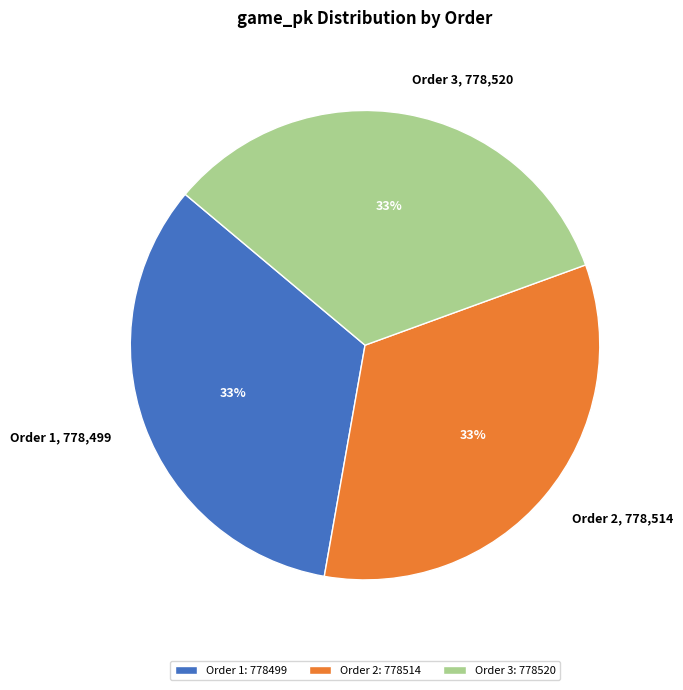

Combined, do Order 2: 778514 and Order 3: 778520 account for over 50%?

Yes